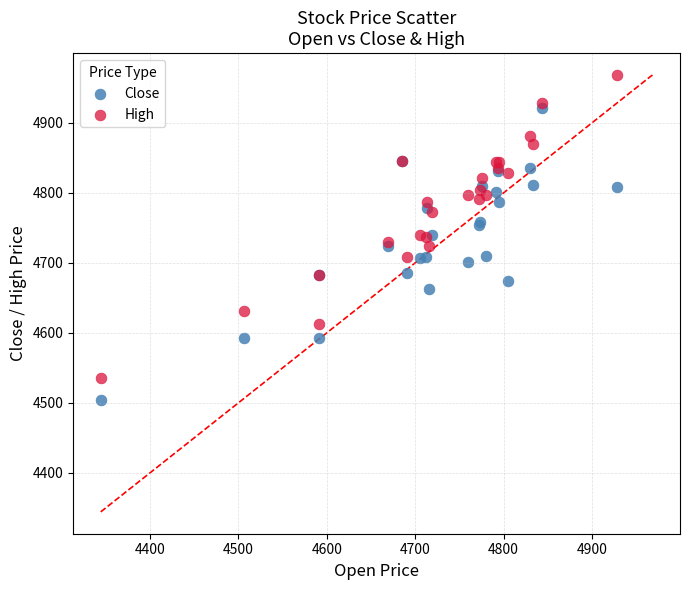

What are all the series names shown in the legend?

Close, High